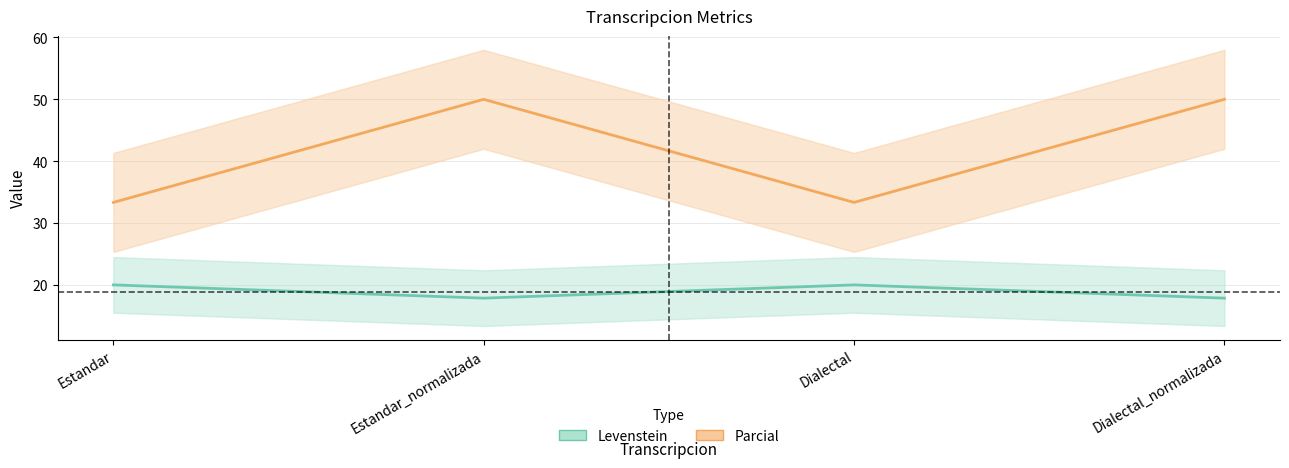

What is the label of the 2nd point from the right?

Dialectal